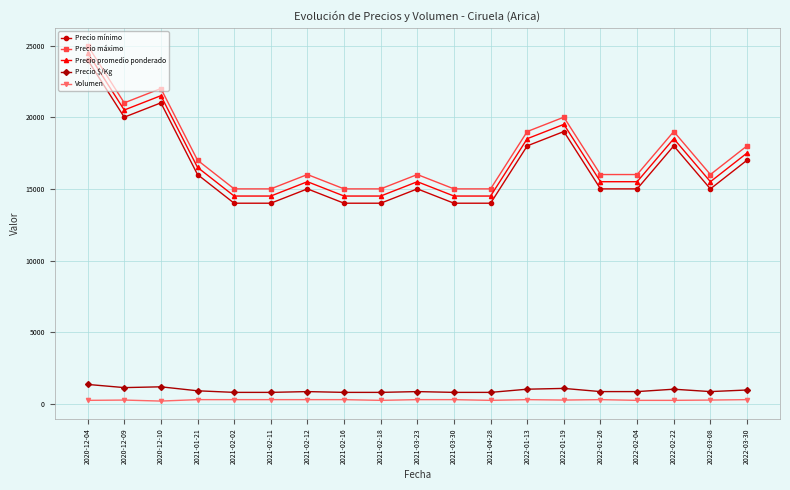

True or false: Precio mínimo has more than 1 points higher than both neighbors.

True